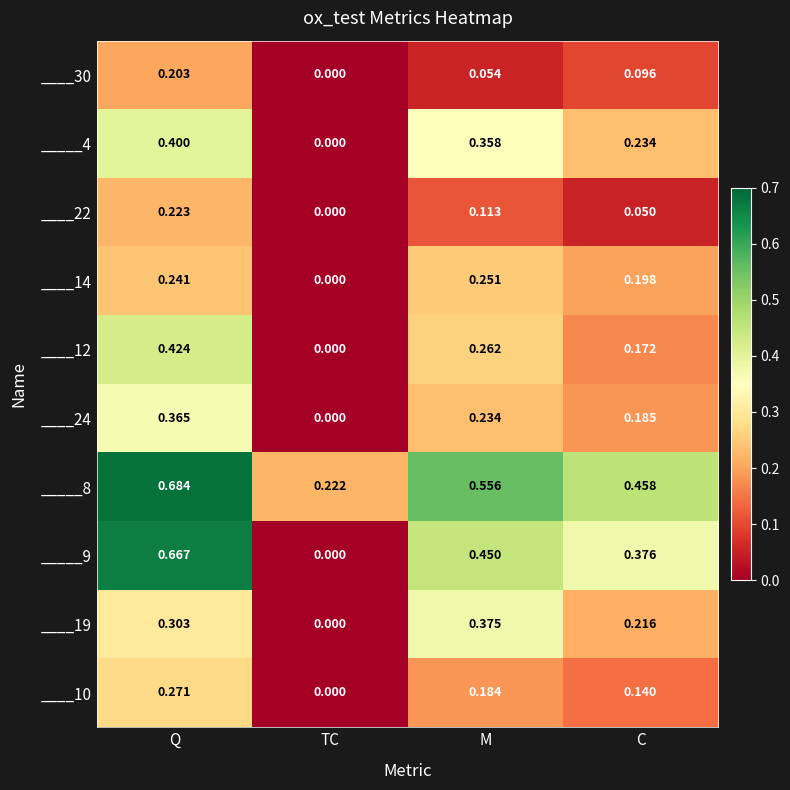

At how many categories does at least one series exceed 0?

4